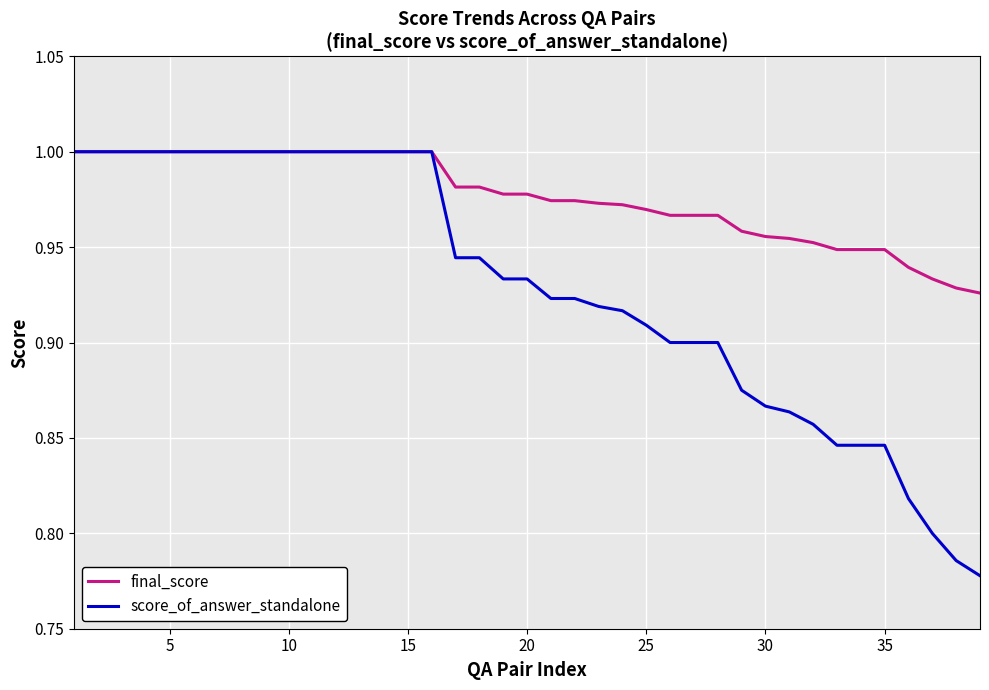

Rank the series by their average value, from lowest to highest.

score_of_answer_standalone, final_score